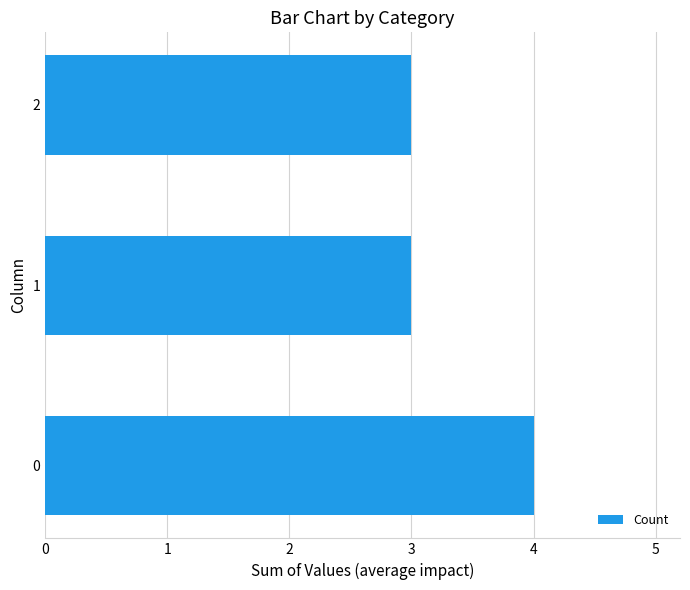

Is it true that the value at 0 is 4?

True